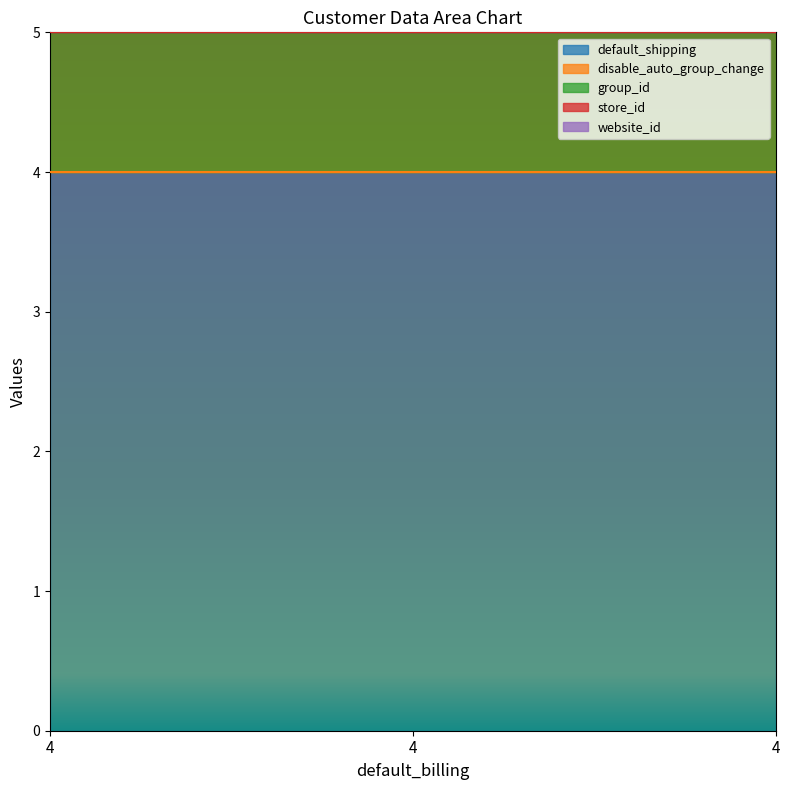

What is the total value across all series at 4?

7